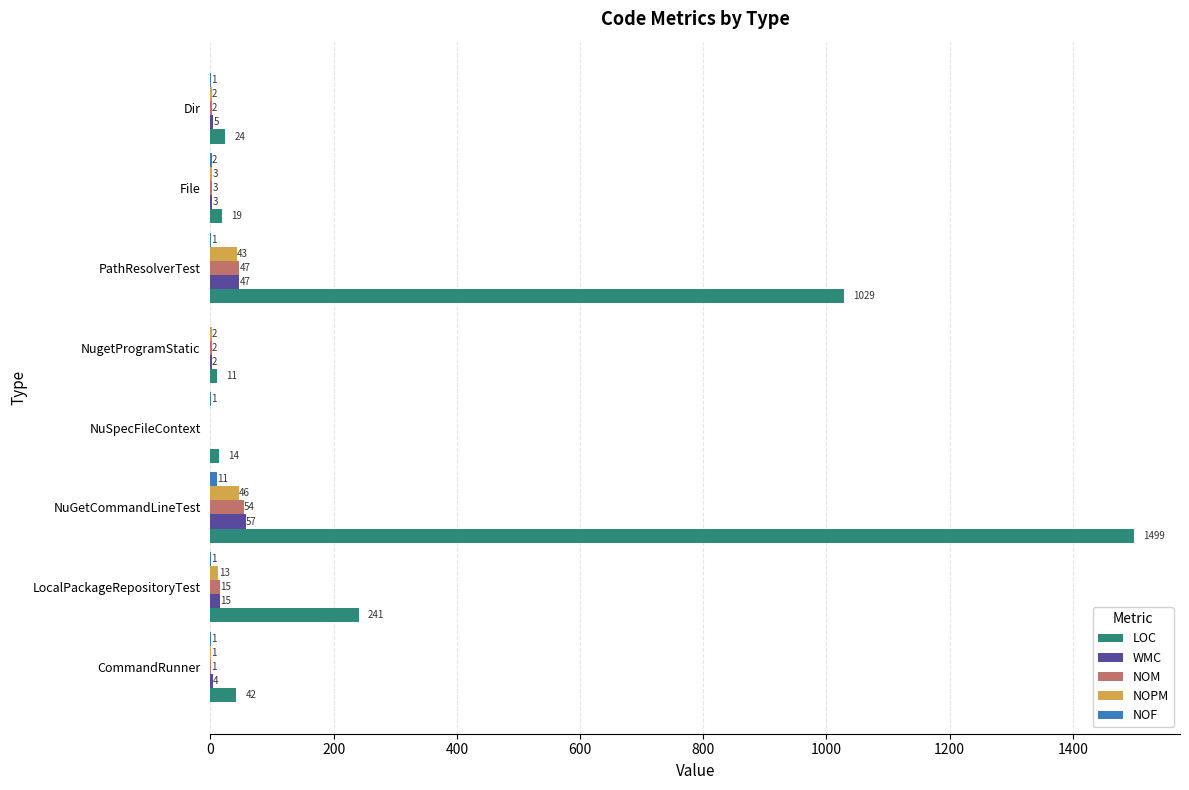

At which label does NOPM reach its peak?

NuGetCommandLineTest